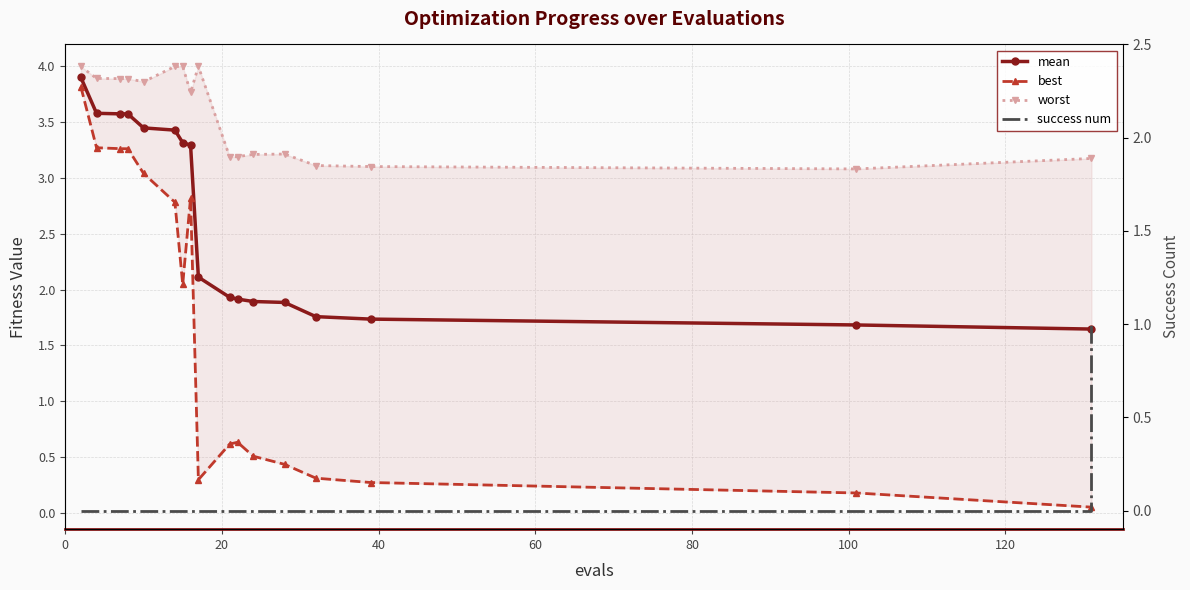

At how many categories does at least one series exceed 1?

17